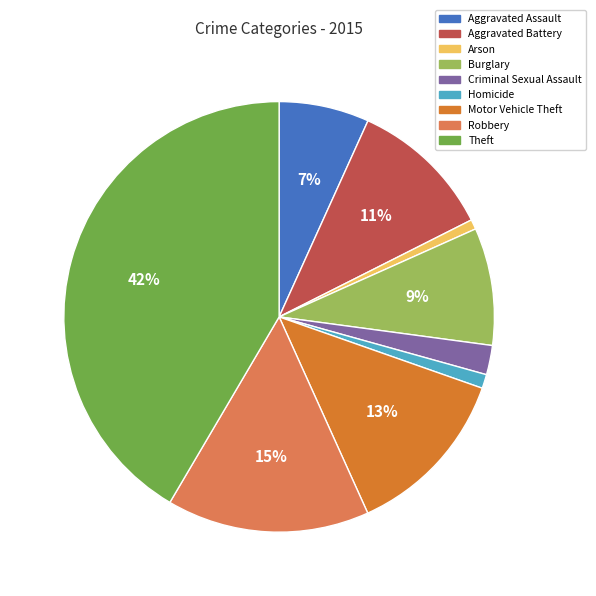

To the nearest percent, what portion does Criminal Sexual Assault represent?

2%